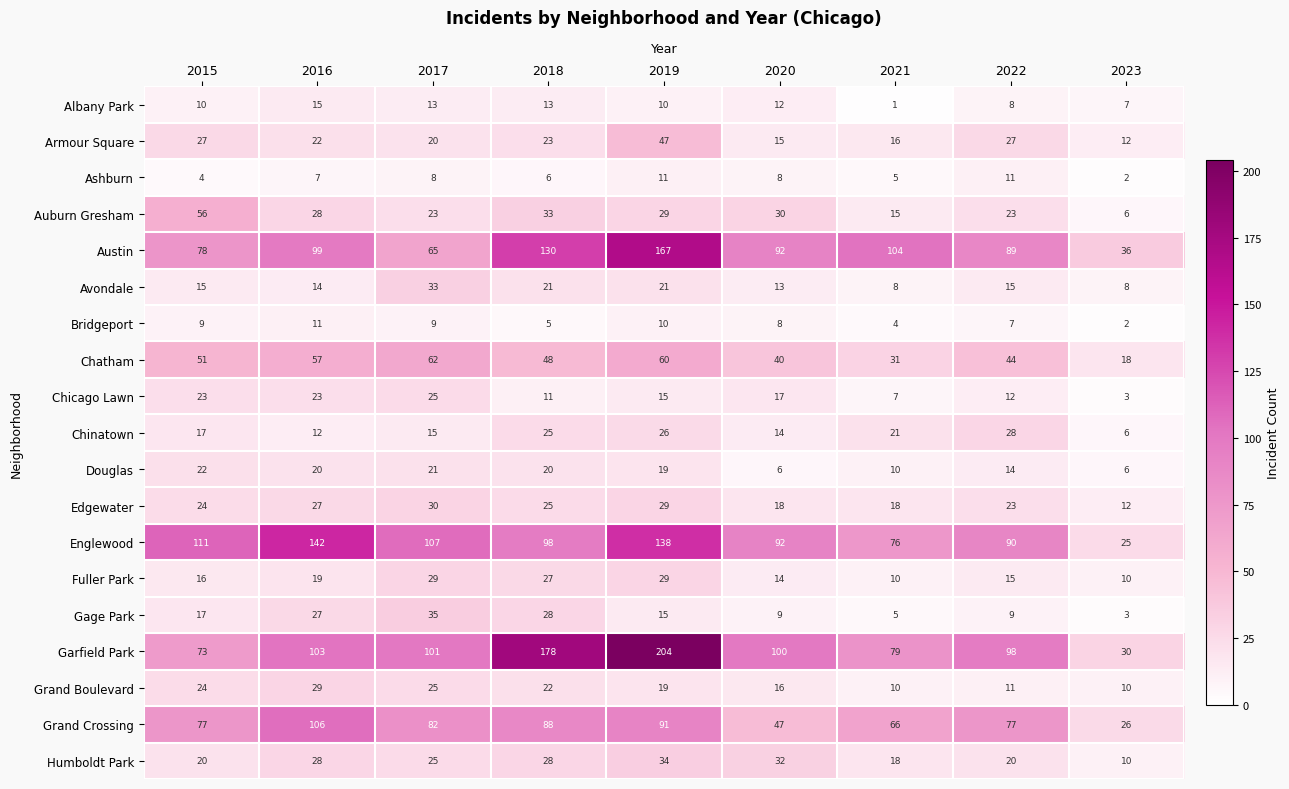

Which series has the largest total across all categories?

Garfield Park